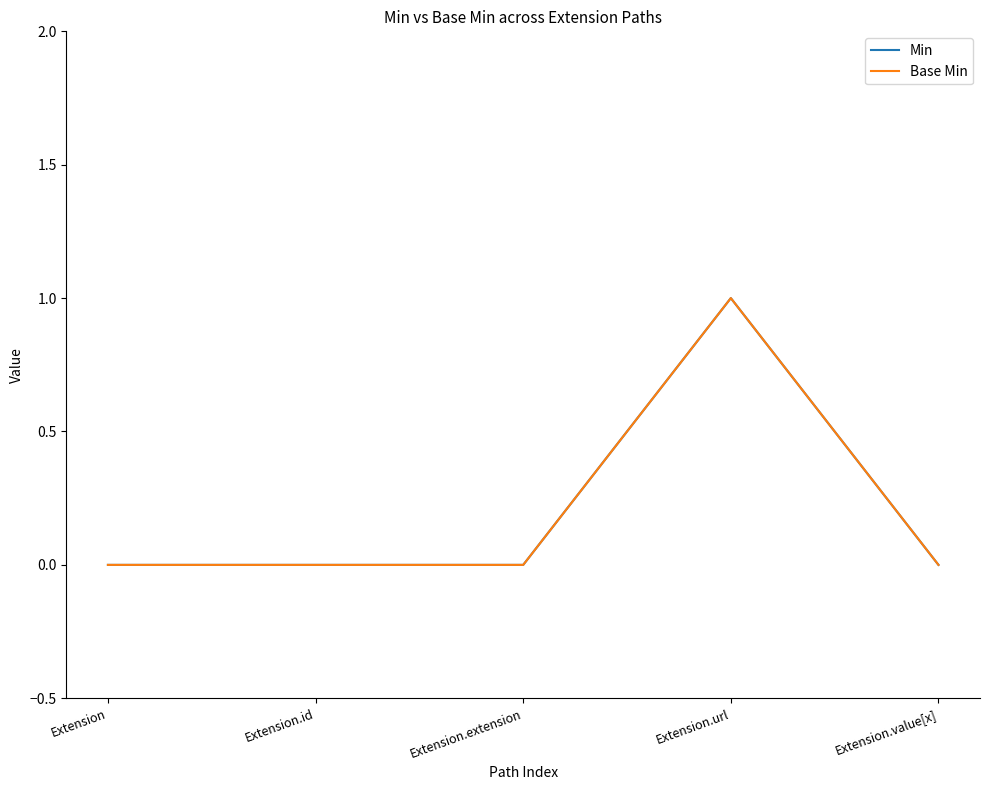

The value of Min at Extension.id is 1. True or false?

False